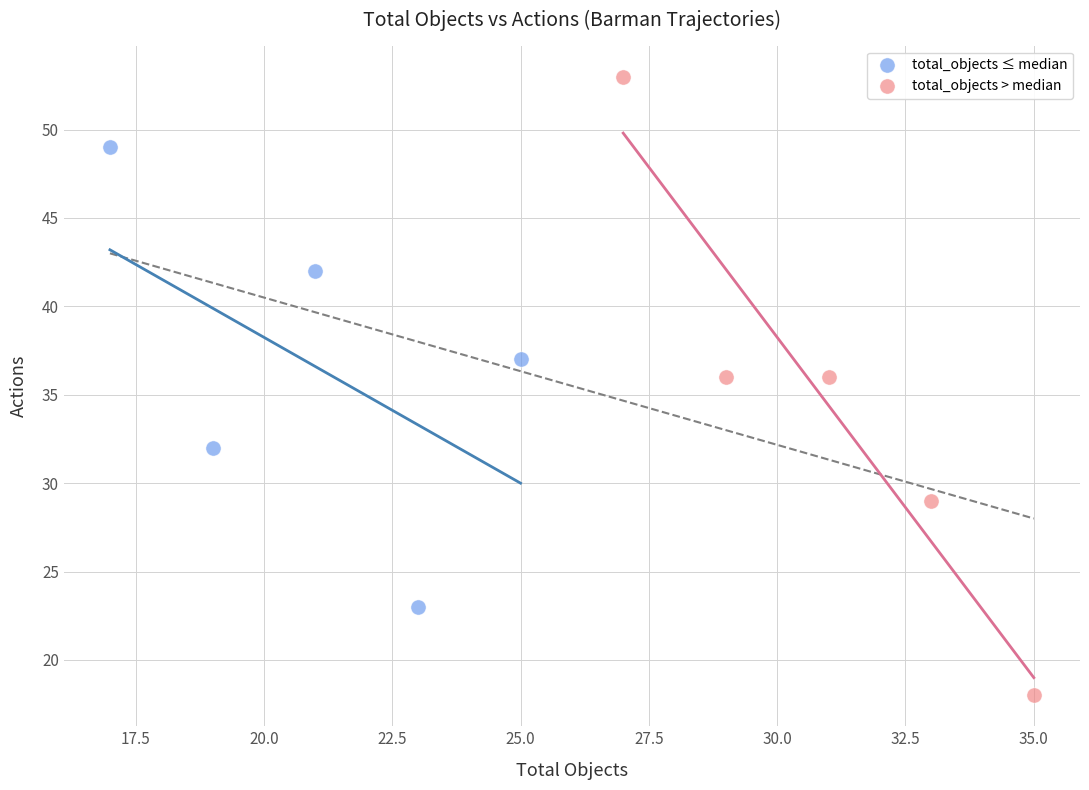

Which series contains the highest Y value?

total_objects > median